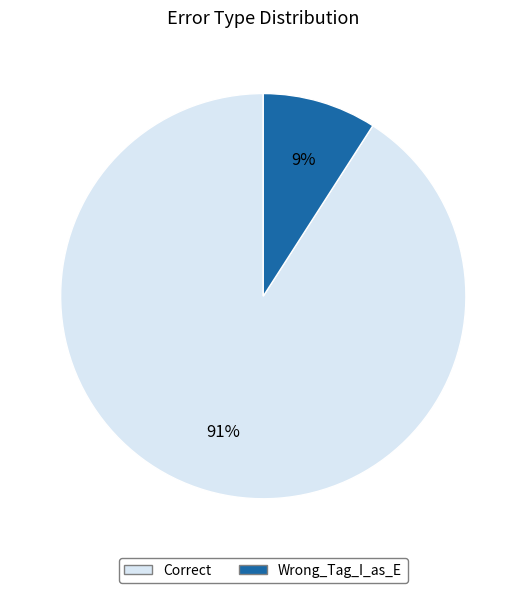

Combined, do Correct and Wrong_Tag_I_as_E account for over 50%?

Yes